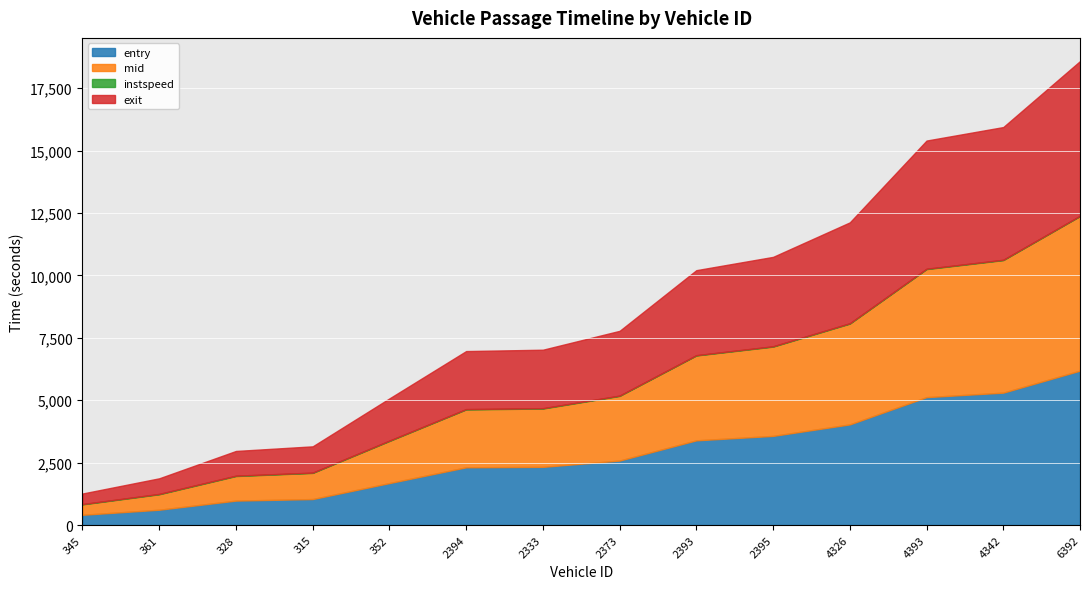

At which label does mid first exceed 2589?

2373